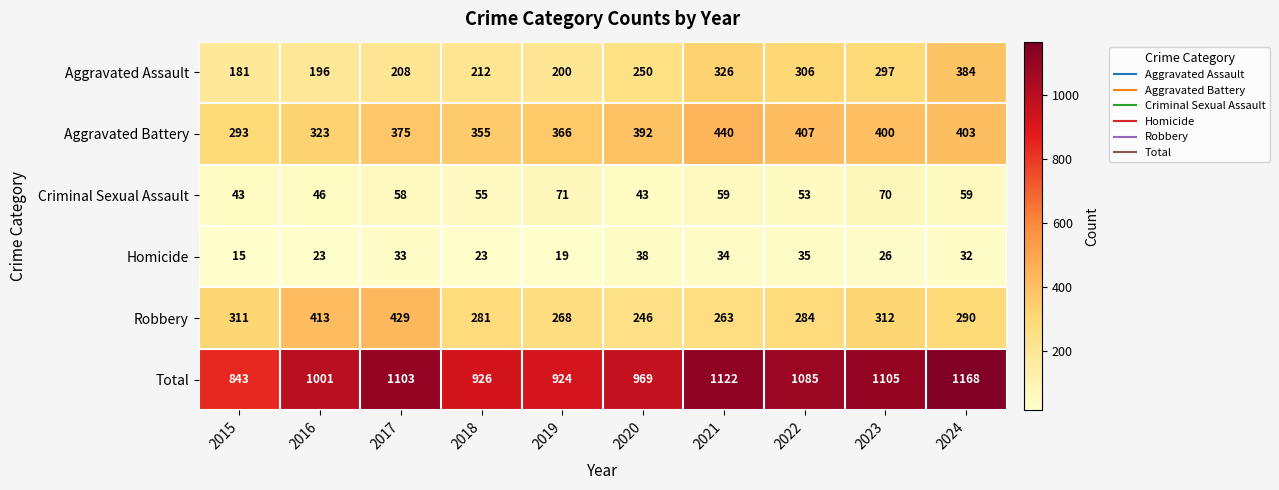

List the series in order of their peak value, lowest first.

Homicide, Criminal Sexual Assault, Aggravated Assault, Robbery, Aggravated Battery, Total